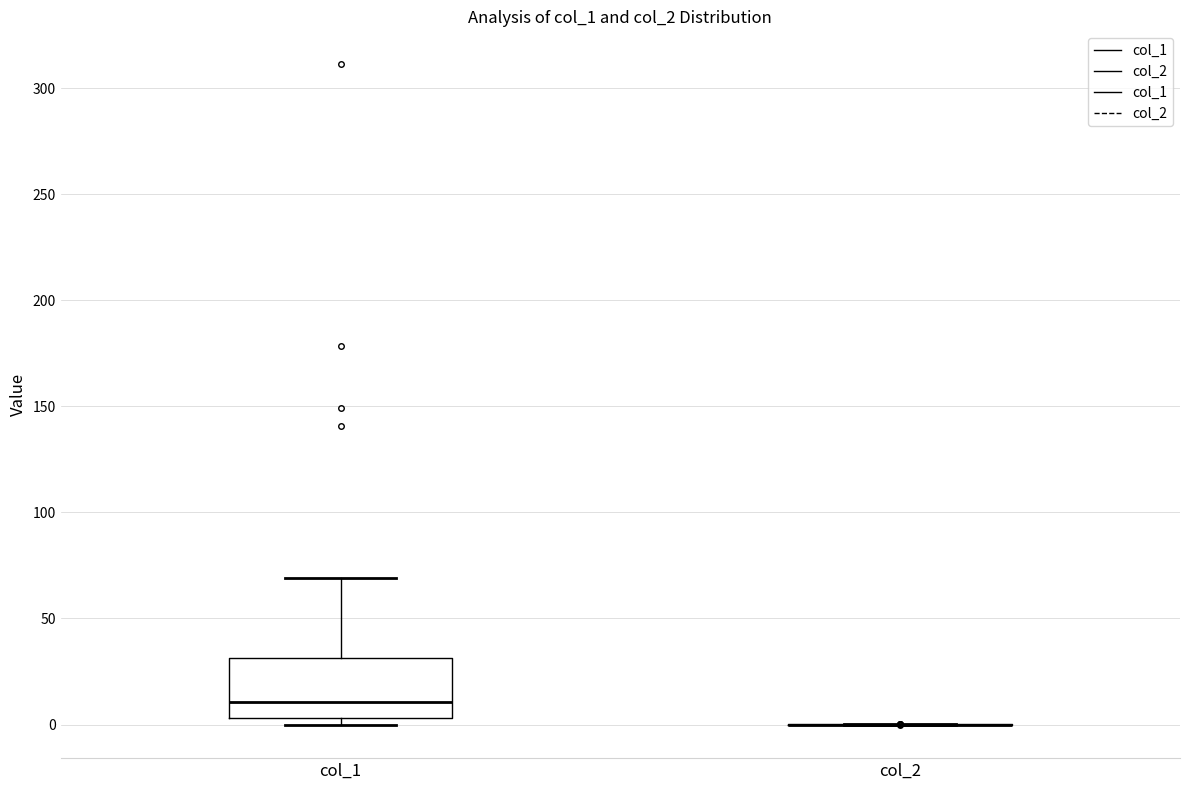

Reading left to right, read every box against the y-axis: the position of its median line, the range the box covers, and the ends of its whiskers. The values are not printed on the chart, so give them approximately, as read against the axis.

col_1: median 10, box 5 to 30, whiskers 0 to 70
col_2: box collapsed to a line at 0, whiskers 0 to 0